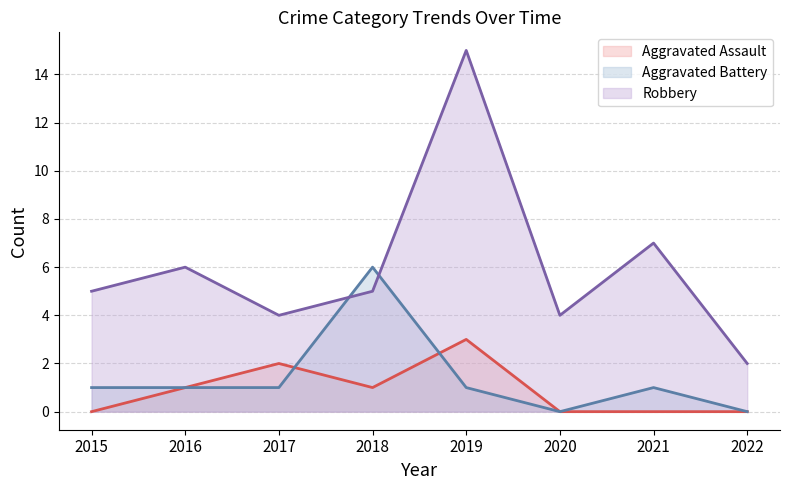

Between 2019 and 2020, which is larger?

2019